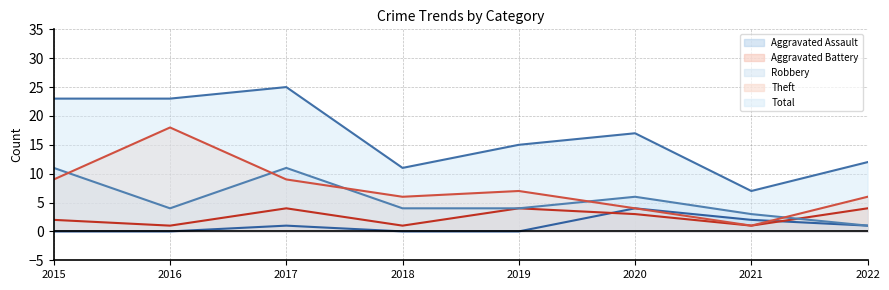

Where do Aggravated Assault and Theft first cross each other?

2021 and 2022